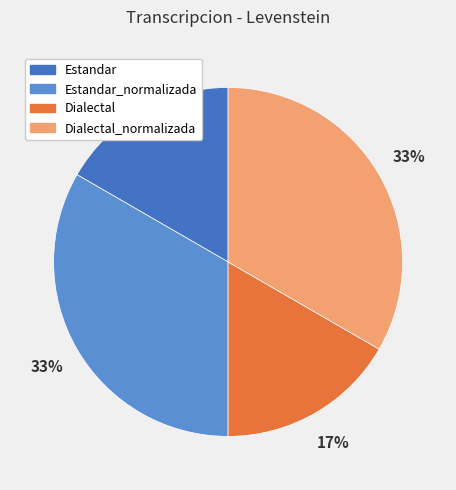

Does Estandar_normalizada represent more than half of the total?

No